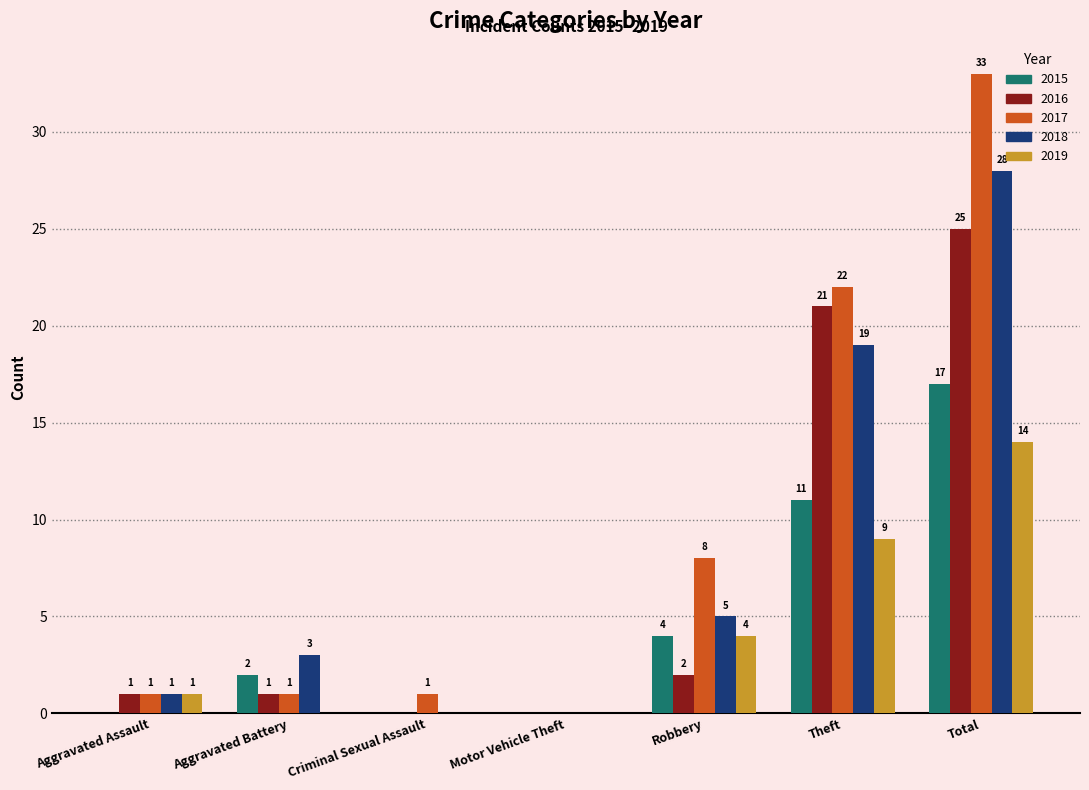

At which label does 2018 reach its peak?

Total